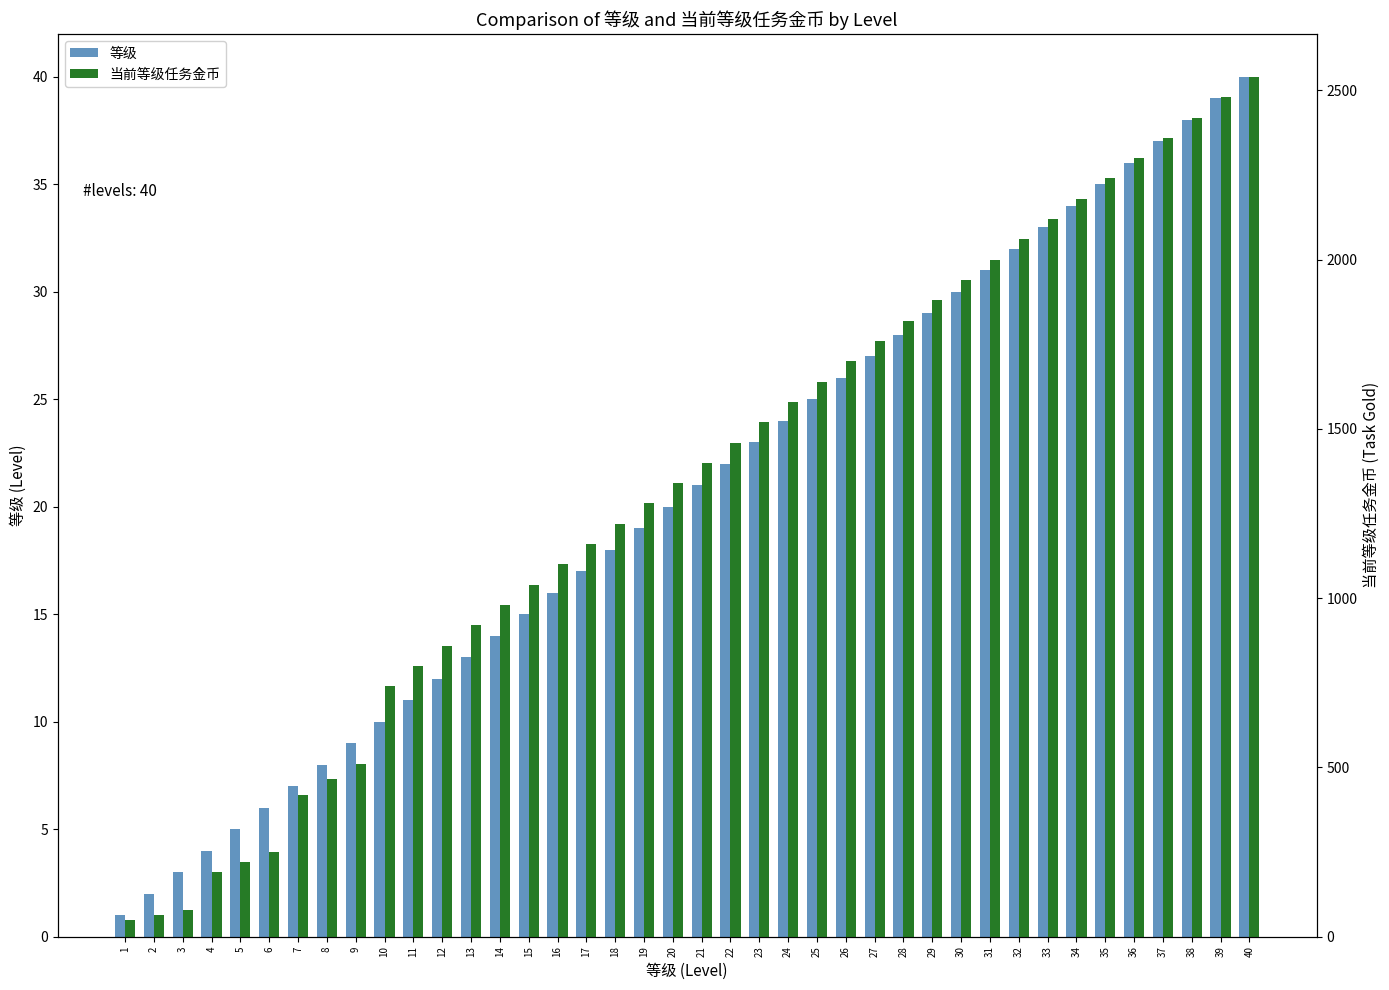

What is the difference between the maximum and second lowest values in the 当前等级任务金币 series?

2475